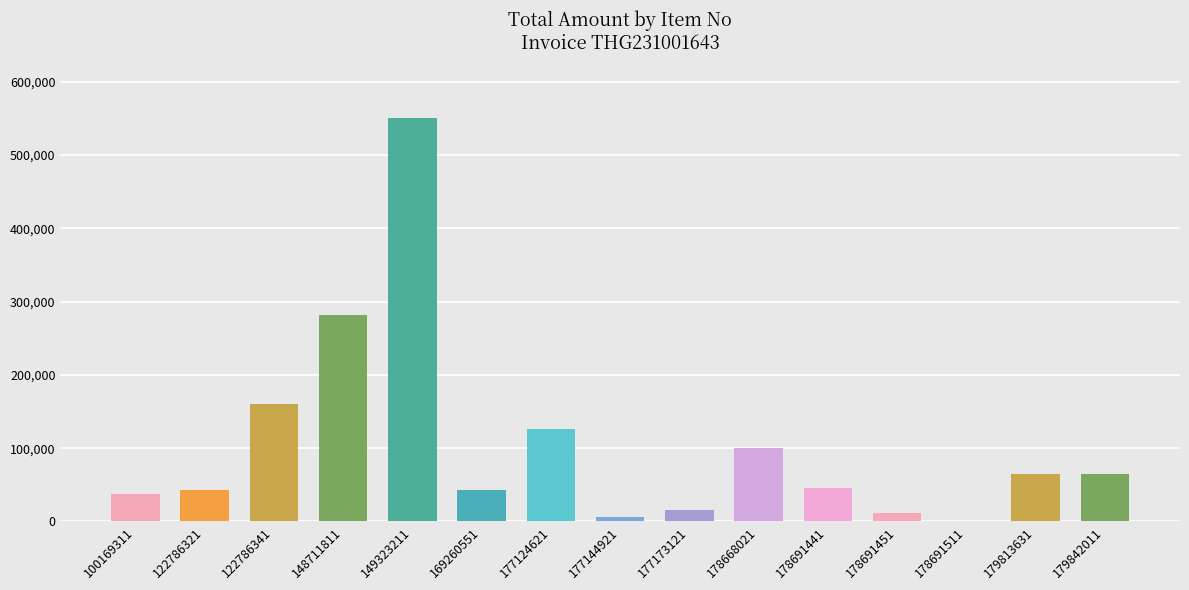

What is the value of the 13th bar from the left?

17.2